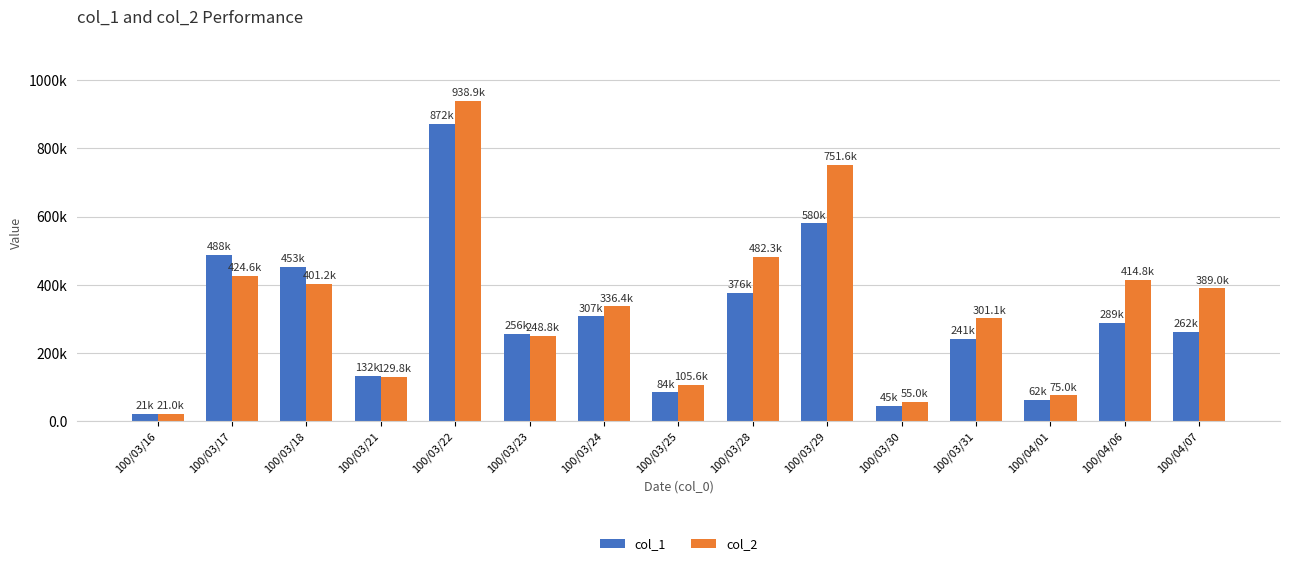

Where is col_2 nearest to the value 479975?

100/03/28